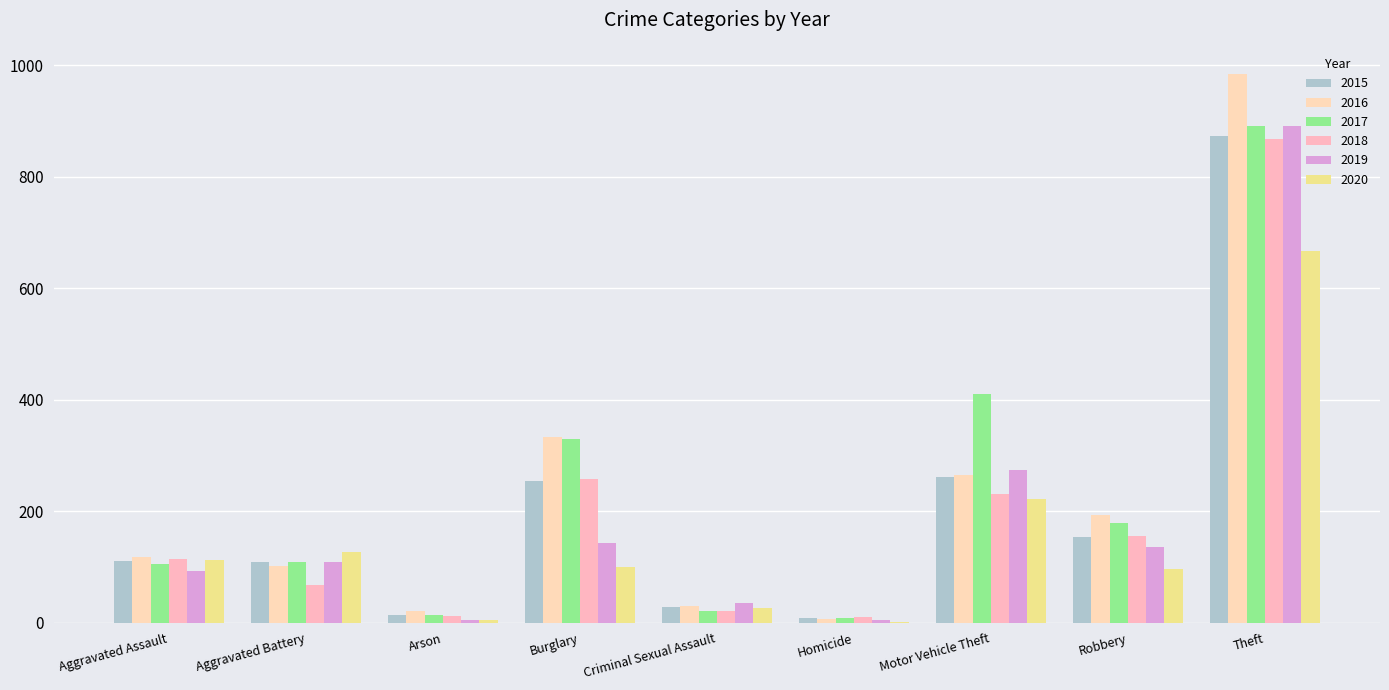

Are the bars horizontal?

No